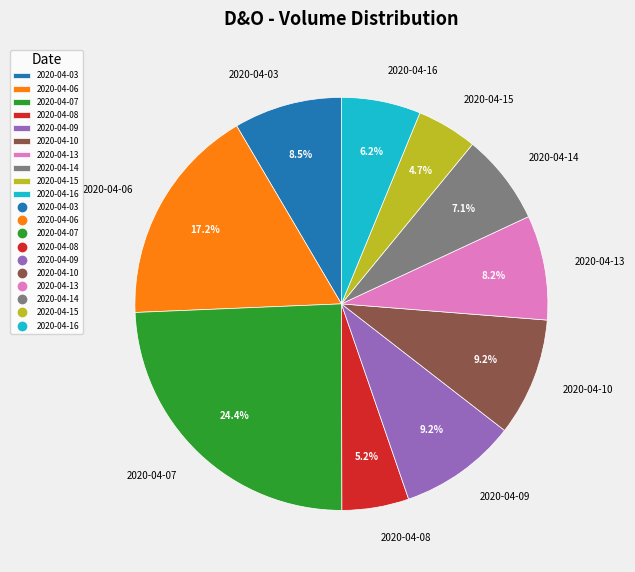

Is there a majority slice in this chart?

No